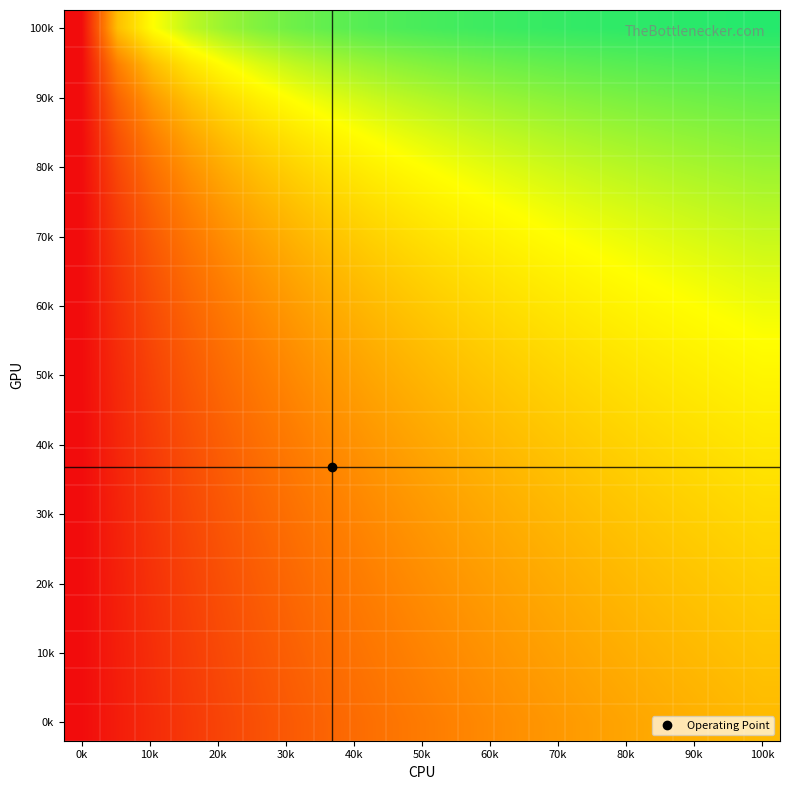

At how many categories does at least one series exceed 0?

19